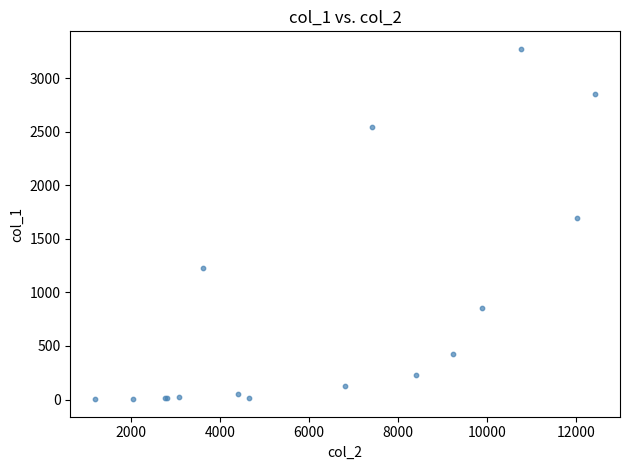

What Y value in the scatter plot is closest to 1638?

1690